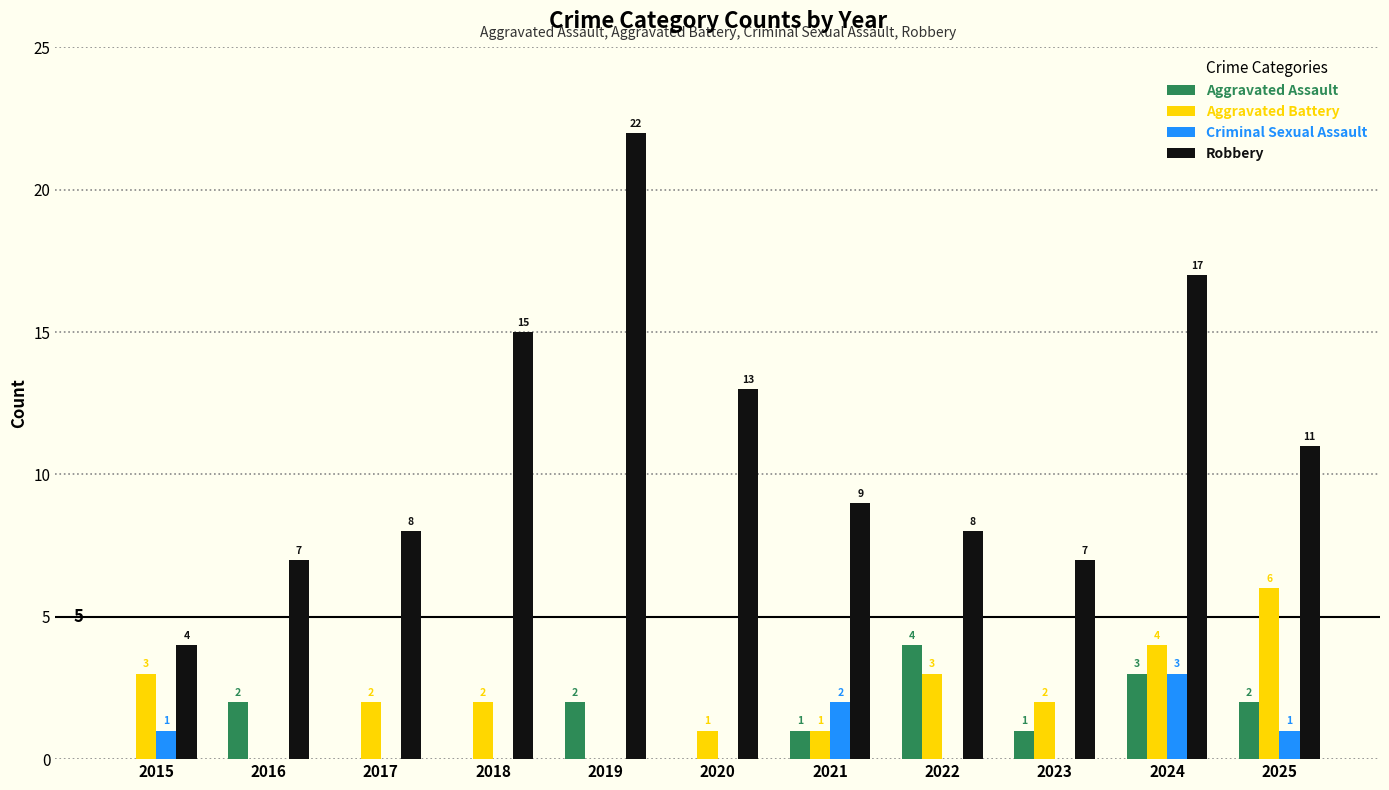

What is the total value across all series at 2025?

20